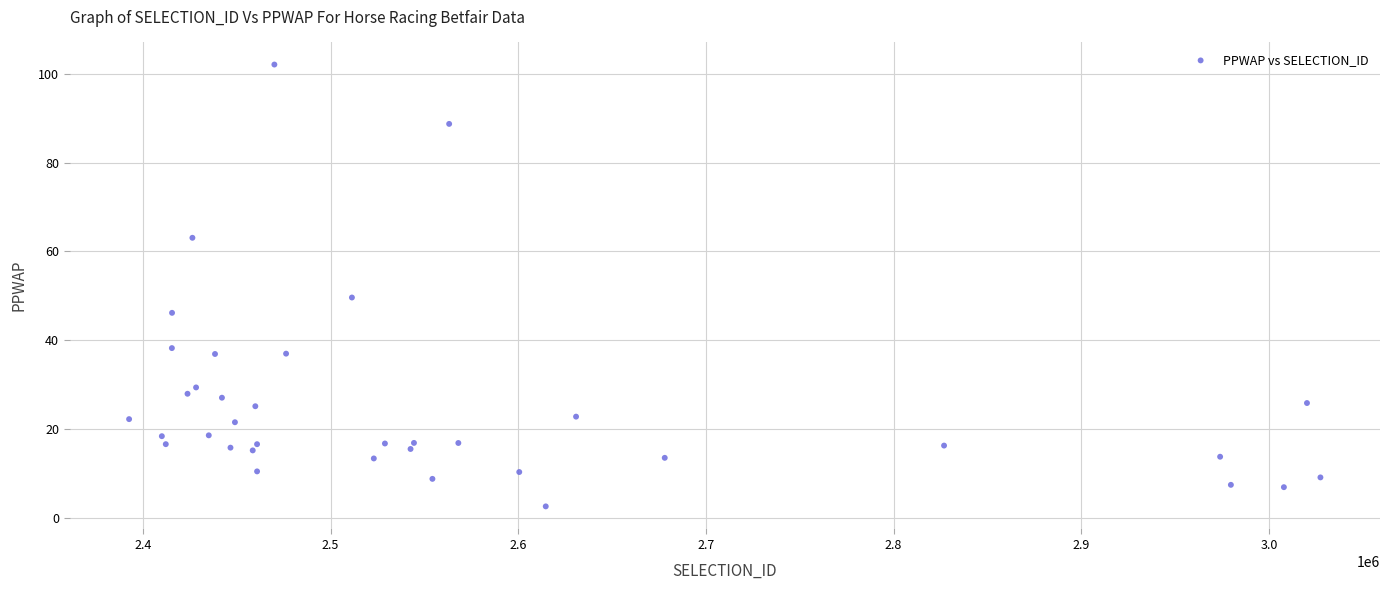

What is the range of Y values (max minus min)?

99.4